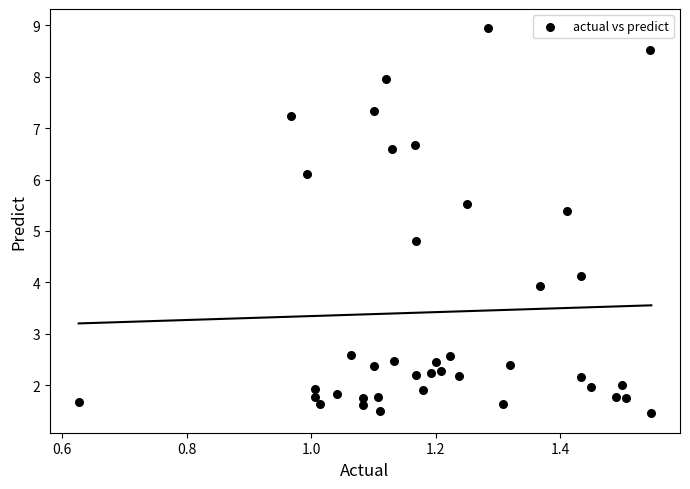

What Y value in the scatter plot is closest to 5?

4.8